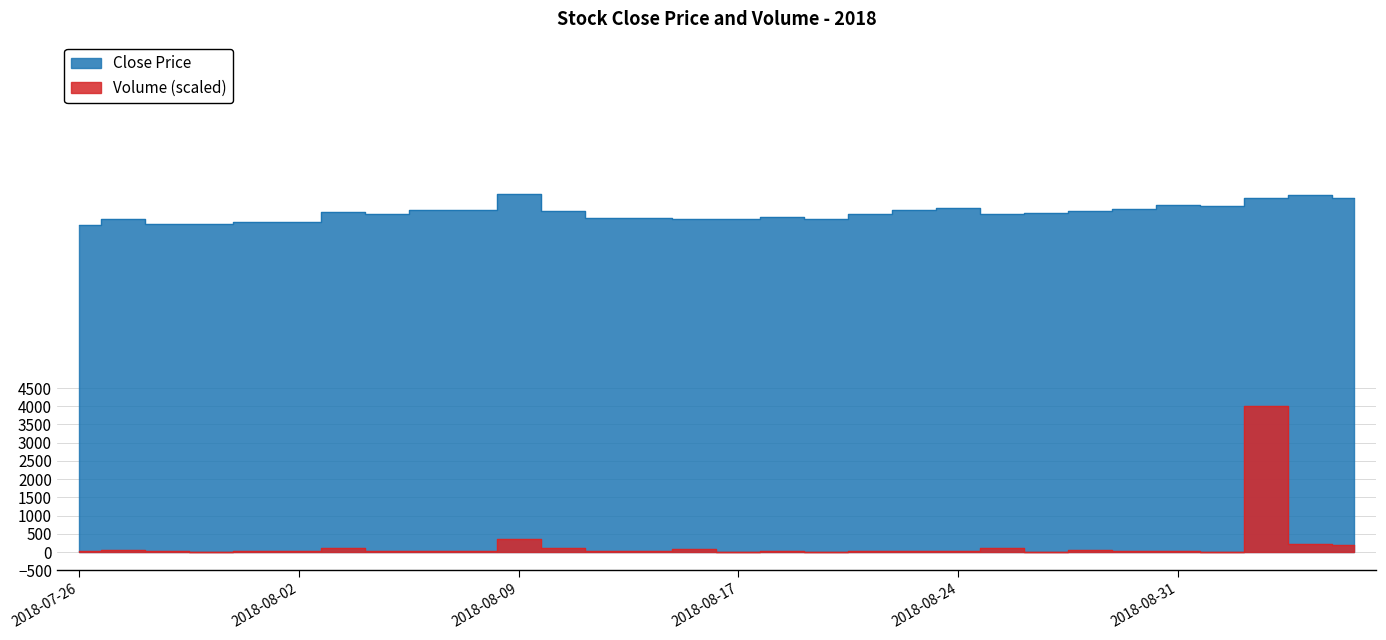

What position from the left is 2018-08-31?

26